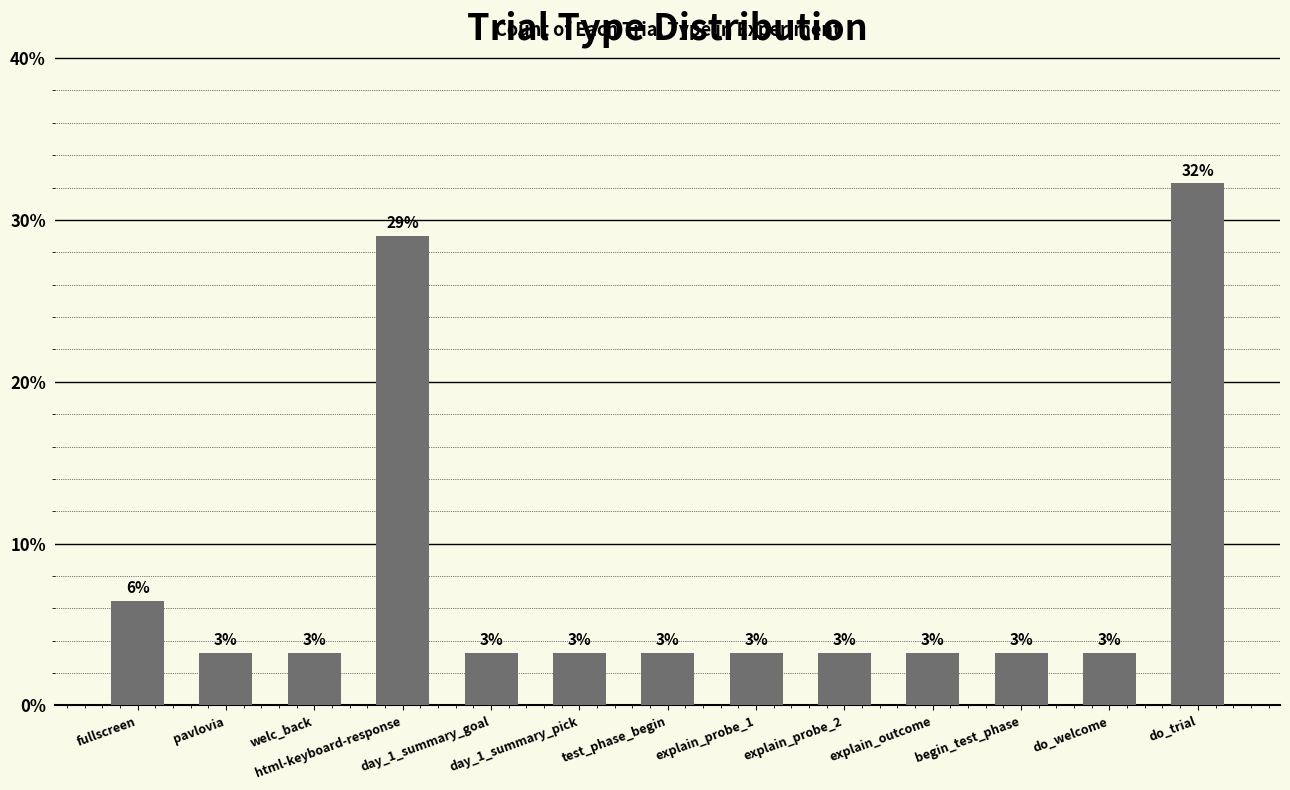

Reading left to right, transcribe all the data shown in this chart.

6.5	3.2	3.2	29.0	3.2	3.2	3.2	3.2	3.2	3.2	3.2	3.2	32.3